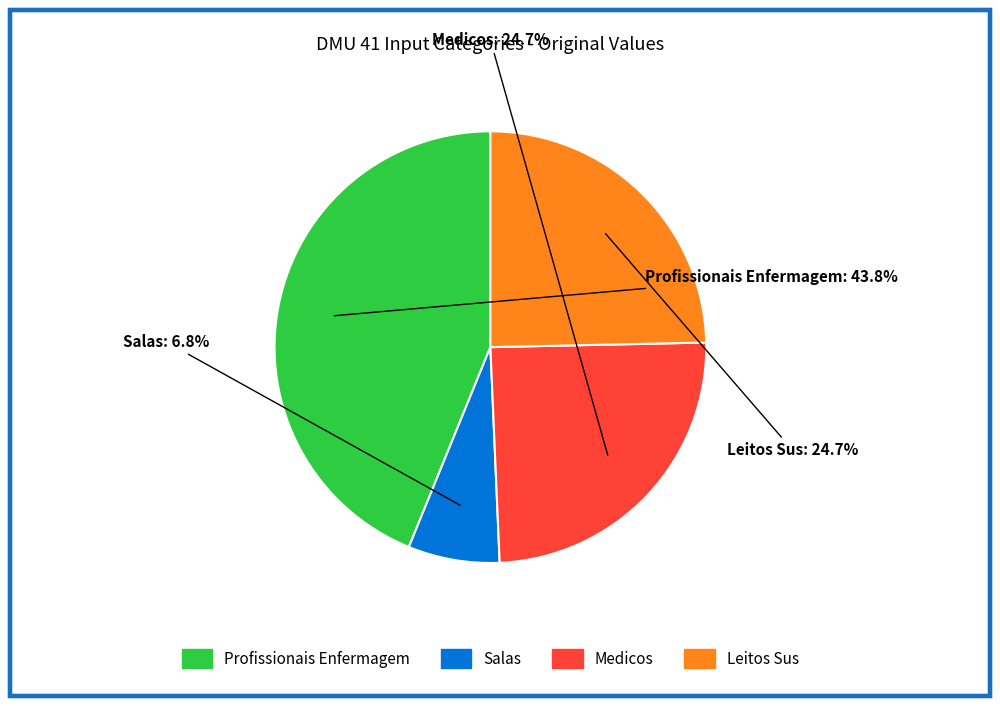

Which has a higher value, Salas or Leitos Sus?

Leitos Sus